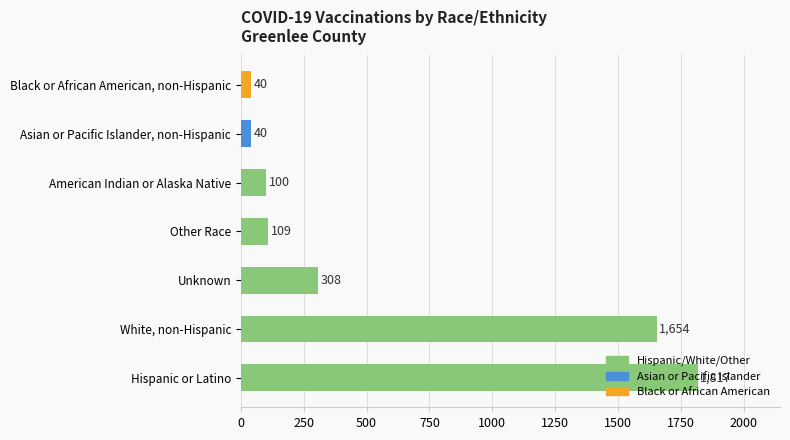

At which label is the value closest to 928?

Unknown